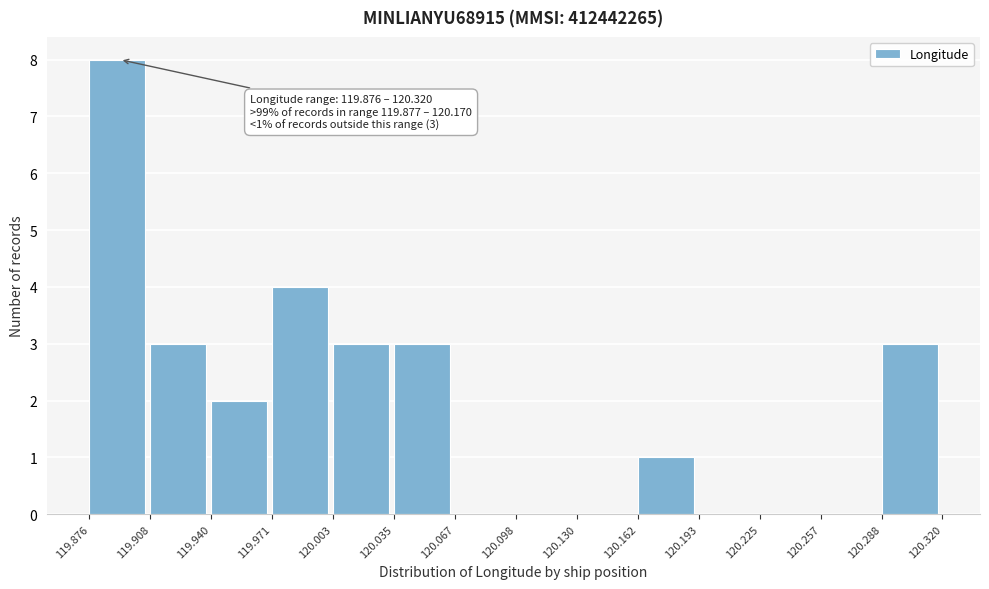

Which range on the x-axis has the tallest bar?

119.876 to 119.908